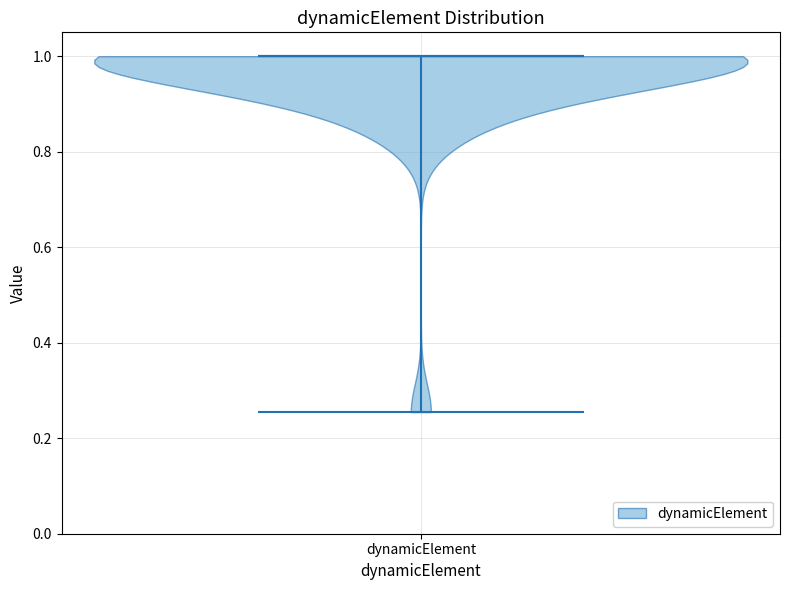

Read this violin plot against the y-axis: where its median line is, and the lowest and highest points the violin reaches. The values are not printed on the chart, so give them approximately, as read against the axis.

median line 1.00, lowest point 0.26, highest point 1.00